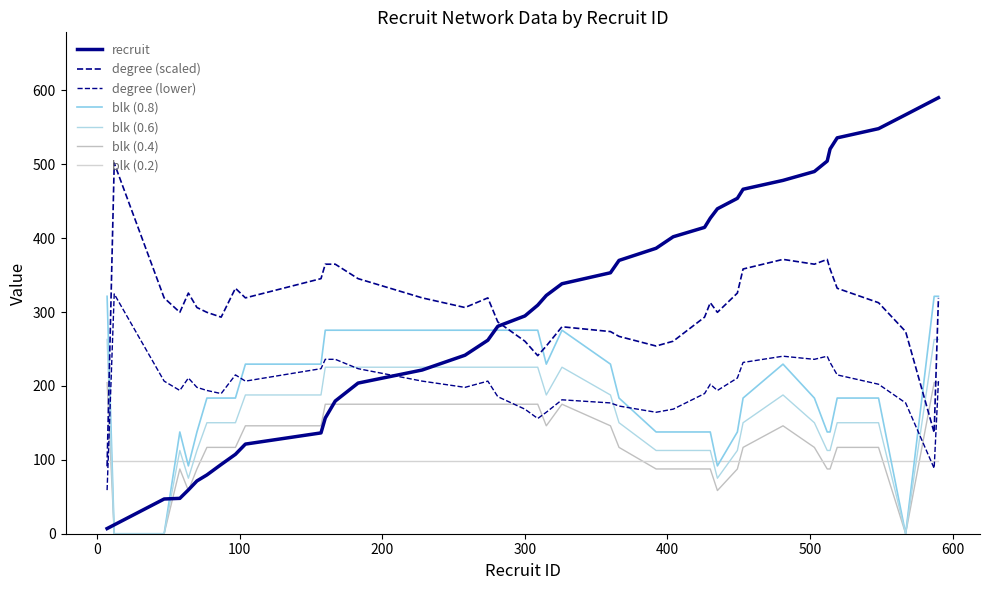

Which series has the largest range (max minus min)?

recruit